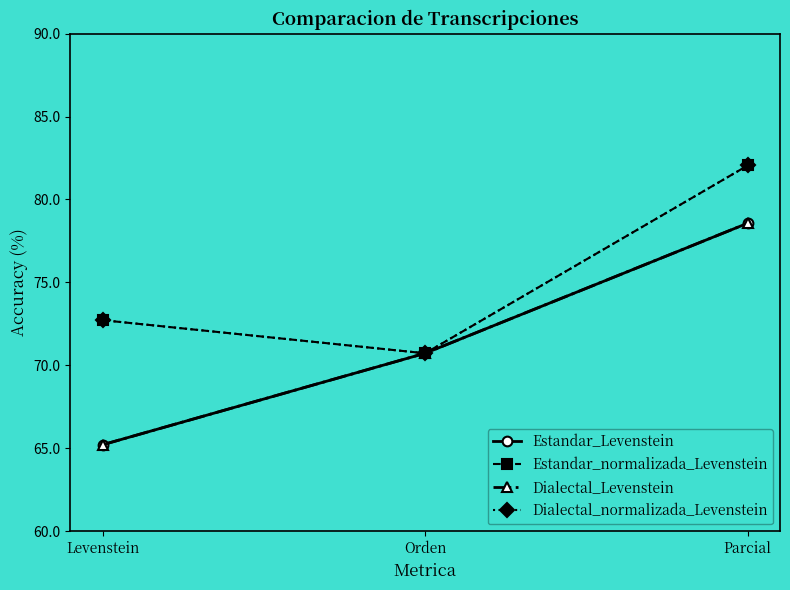

Does the chart have visible grid lines?

No